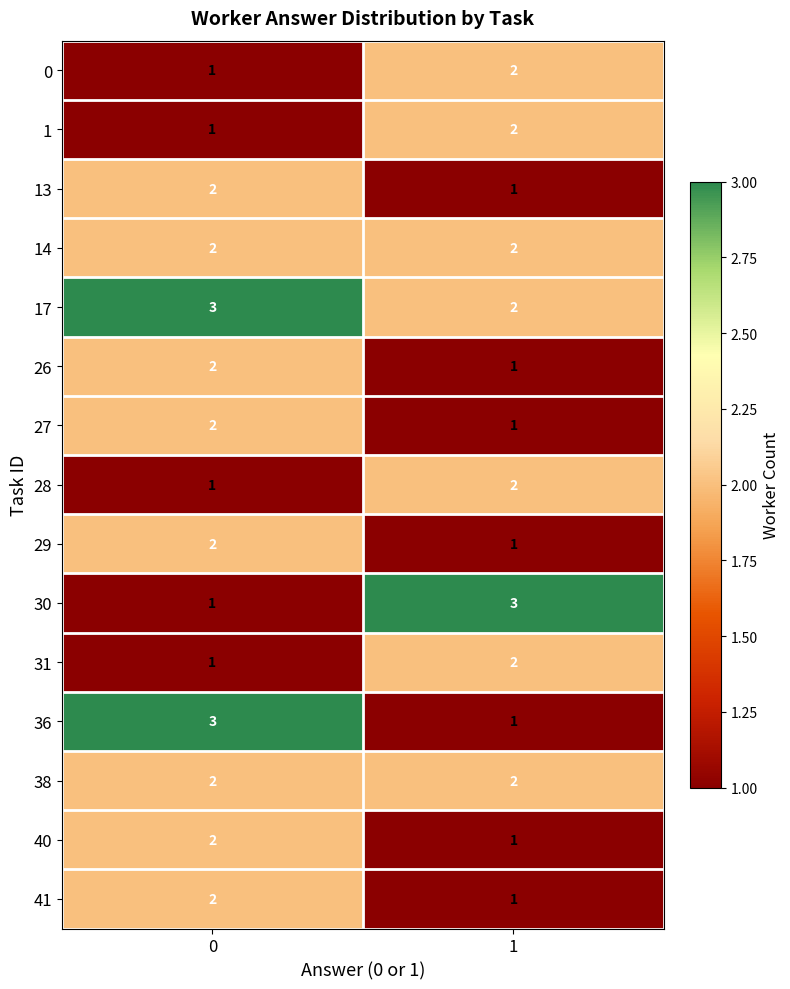

What is the sum of the 31 values at 1 and 0?

3